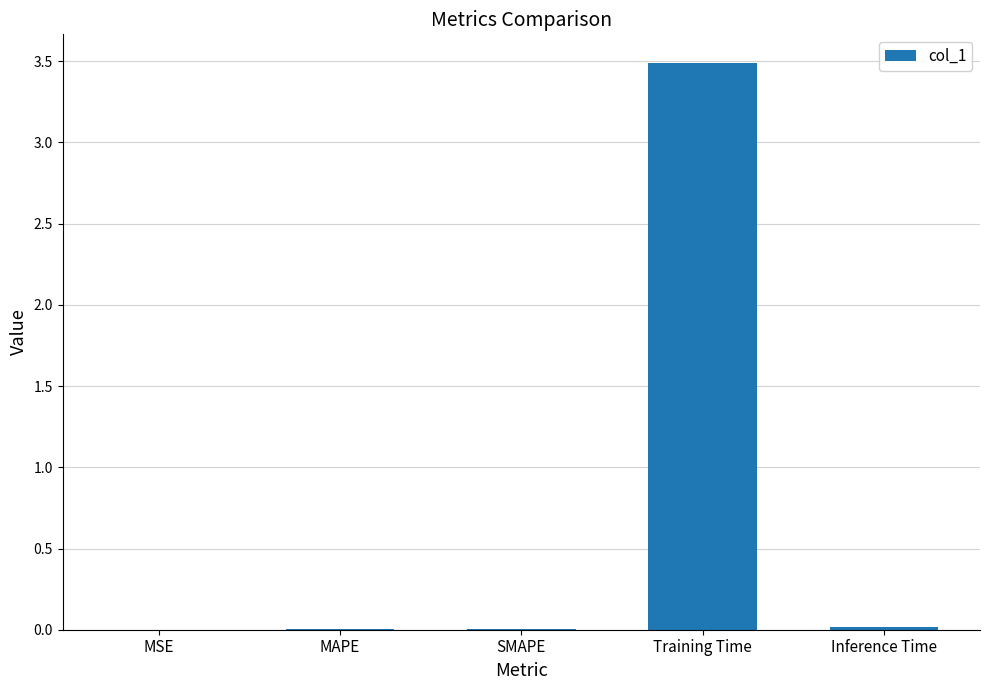

Are the bars horizontal?

No